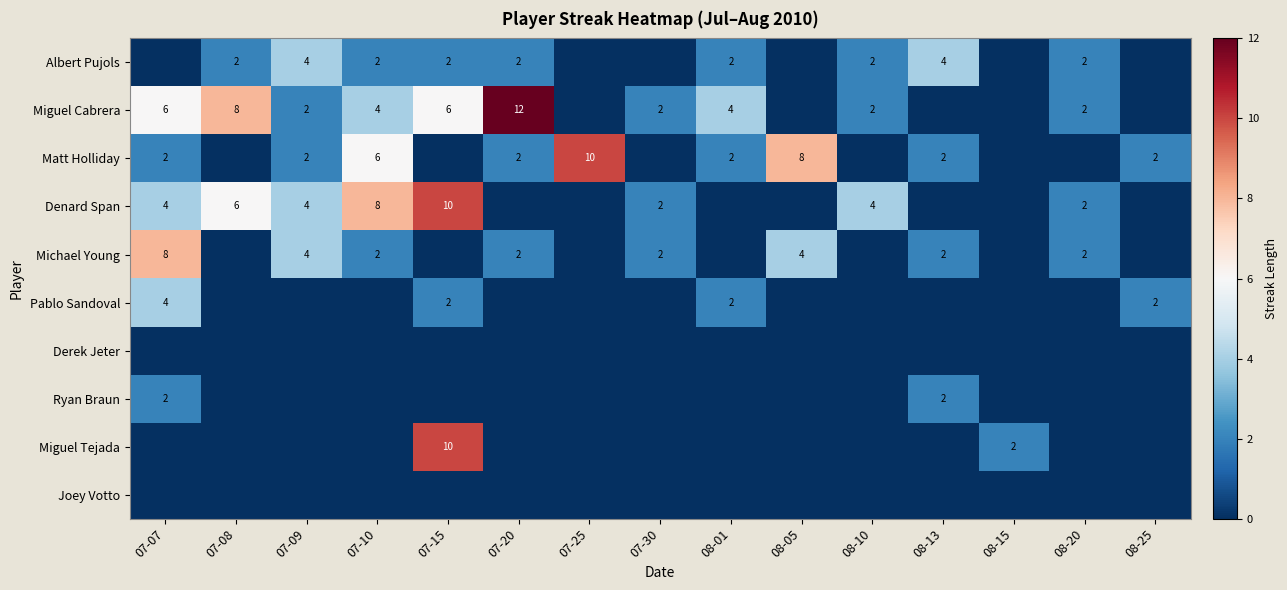

Is it true that Michael Young equals 2 at 07-20?

True